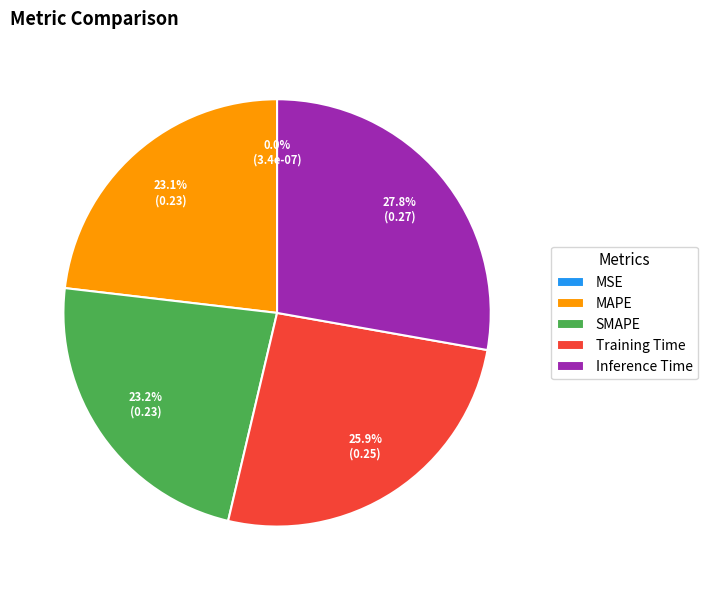

Which category has the biggest portion of the pie?

Inference Time